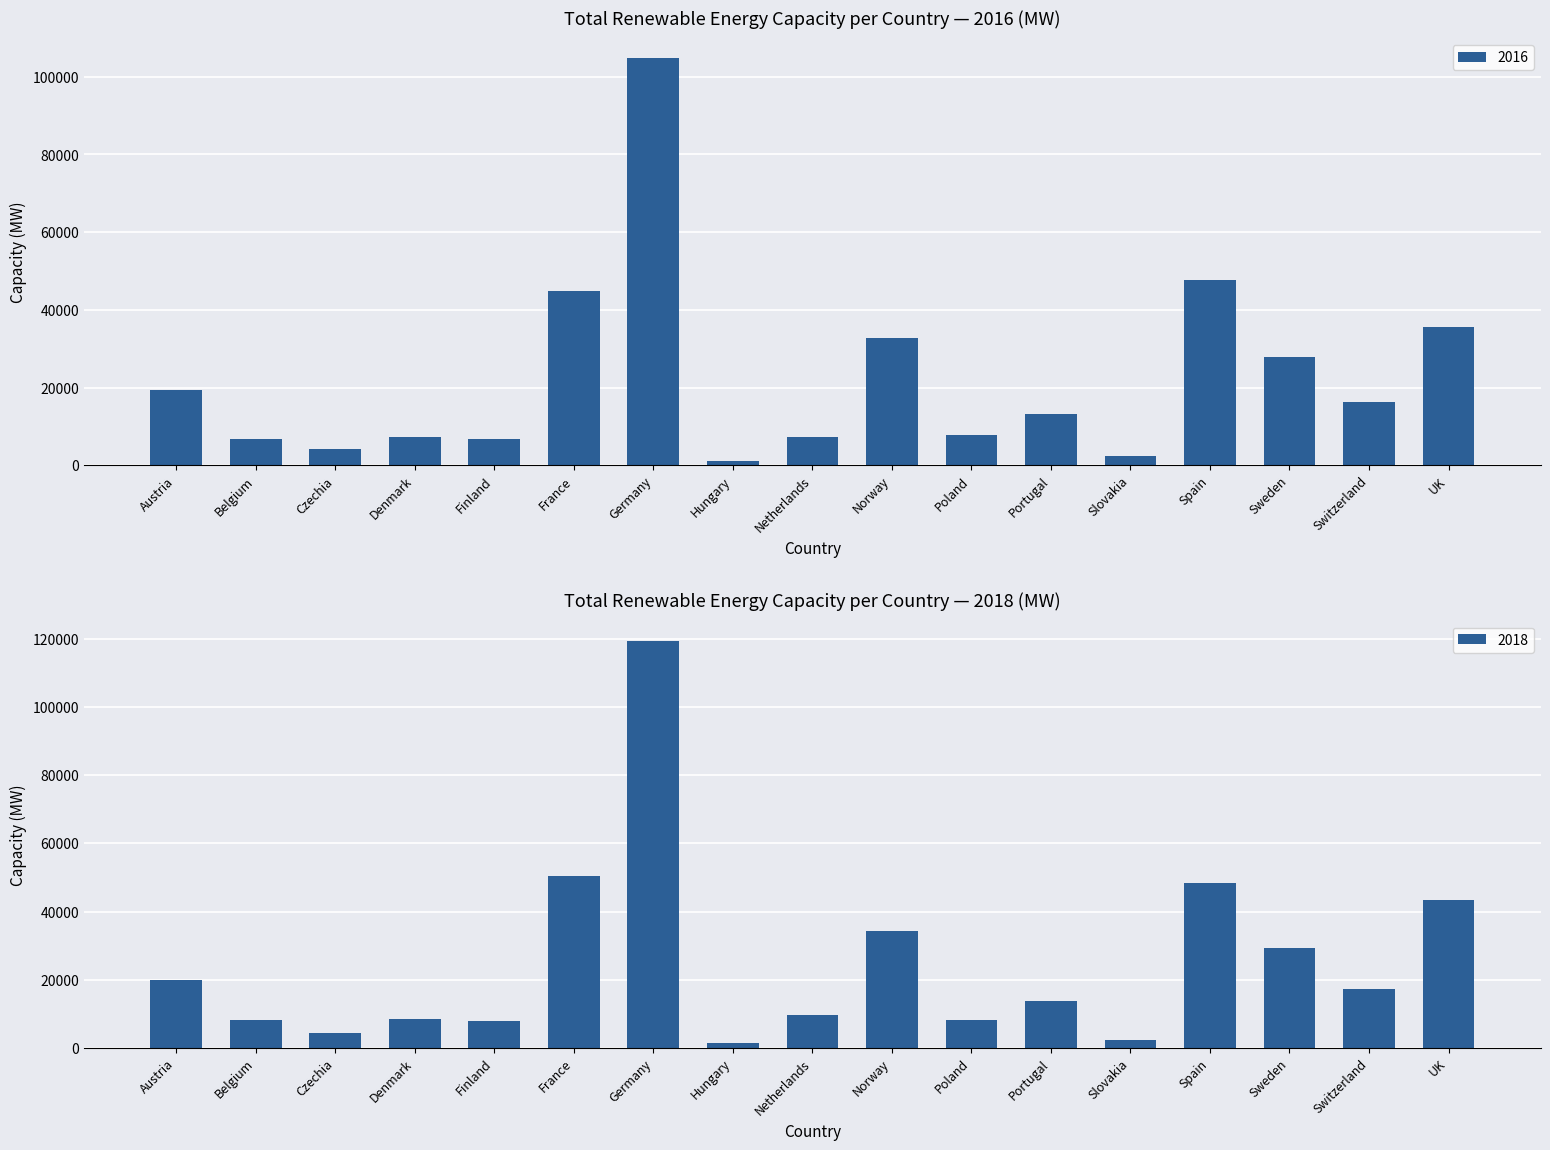

Between Hungary and Portugal, which series saw the biggest shift?

2017